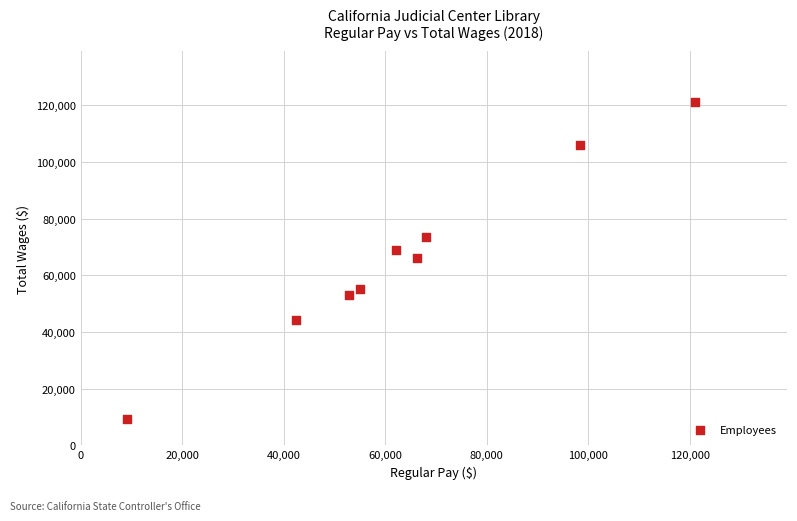

What is the average X value?

63929